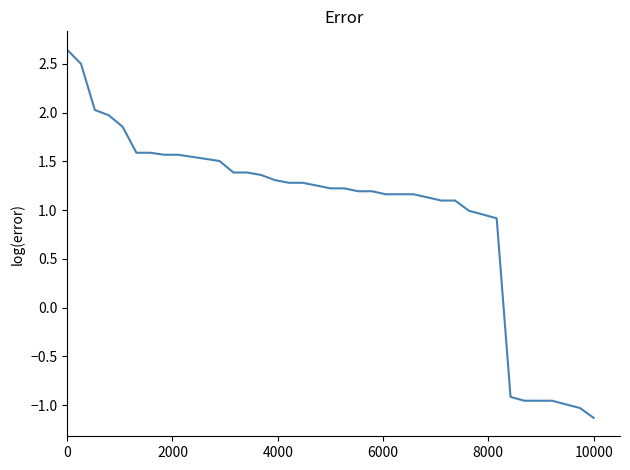

How many lines are shown in the chart?

1